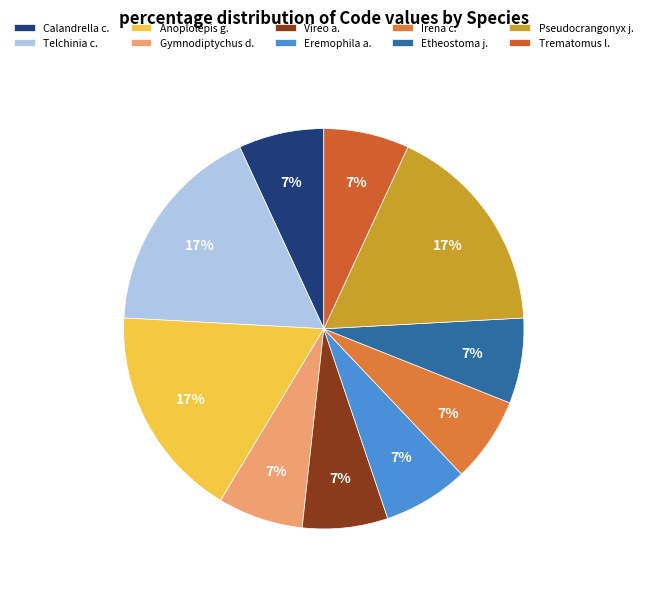

How many segments does this pie chart have?

10